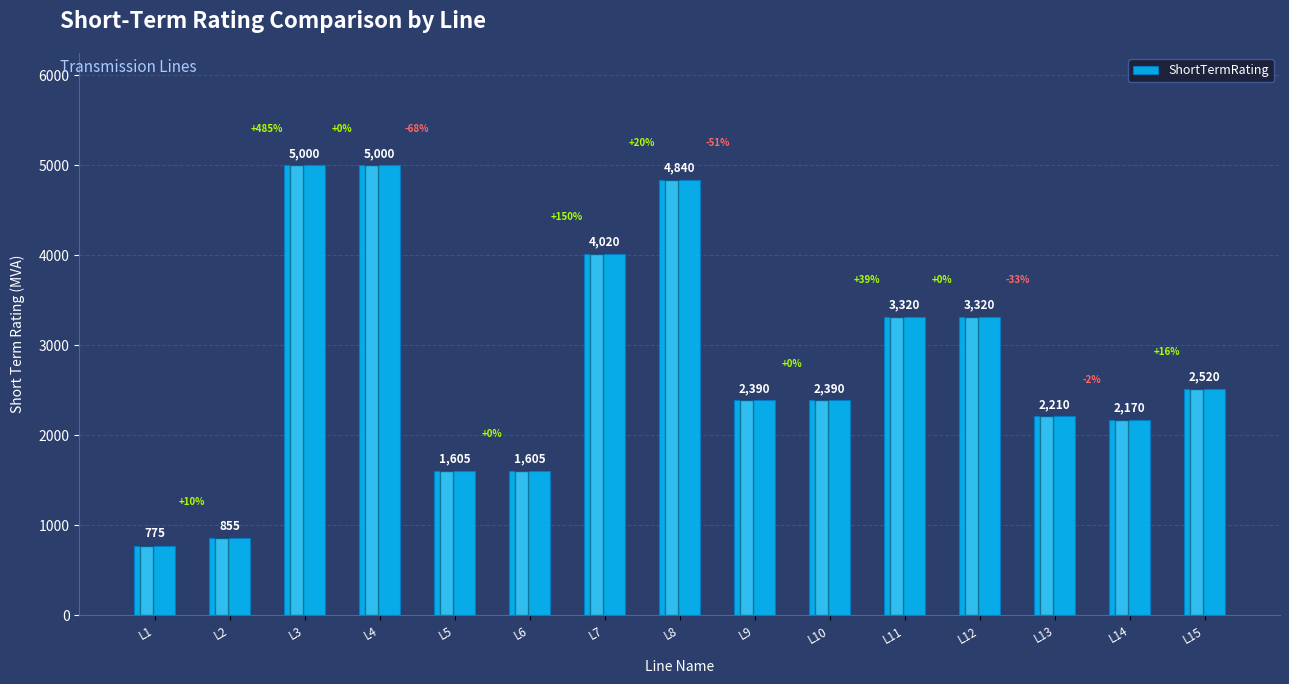

What is the smallest value displayed?

775.0